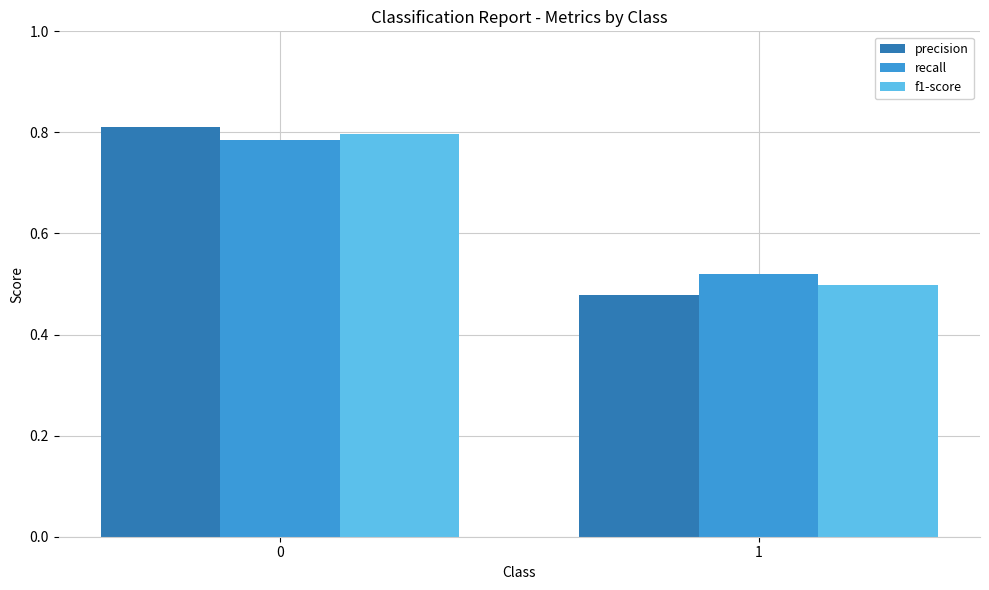

Is it true that recall equals 0.3 at 0?

False